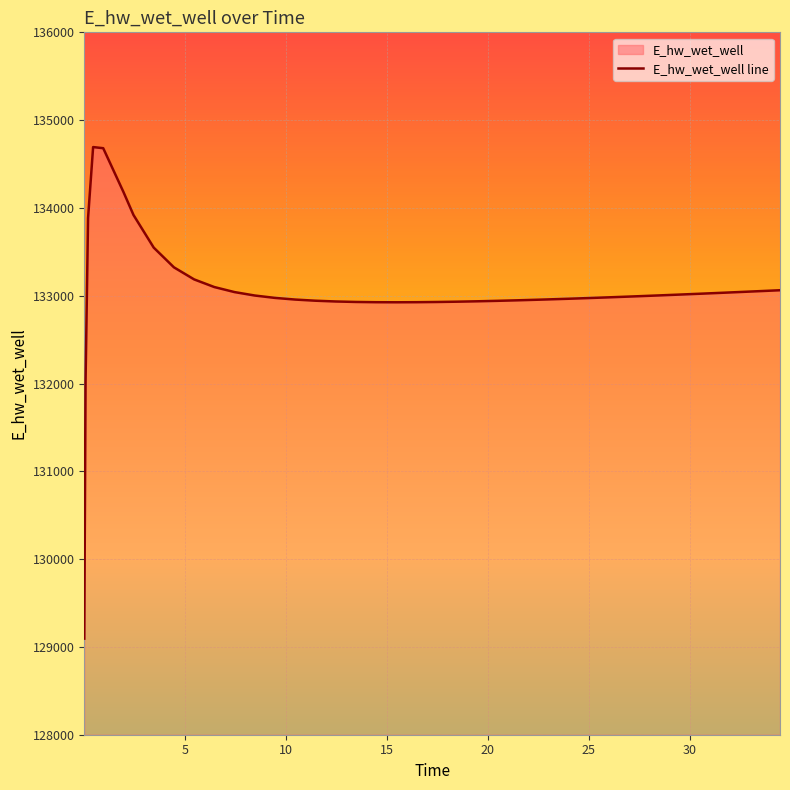

What is the value of the 13th point from the left?

133002.4